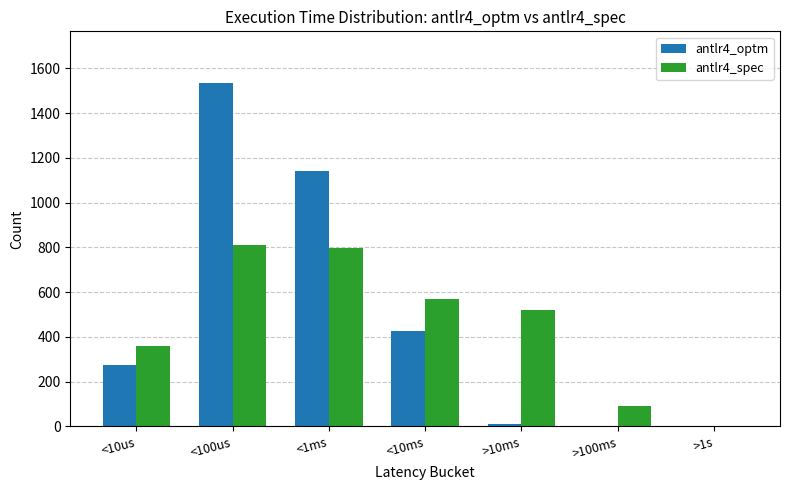

The value of antlr4_spec at <10ms is 962. True or false?

False